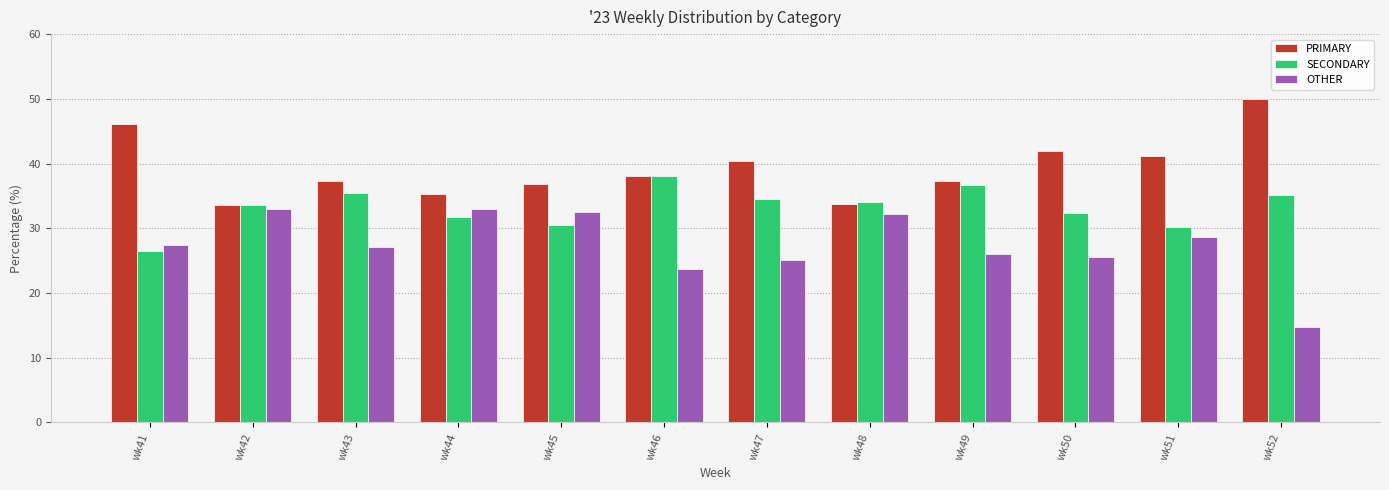

How many bars are there in each group?

3